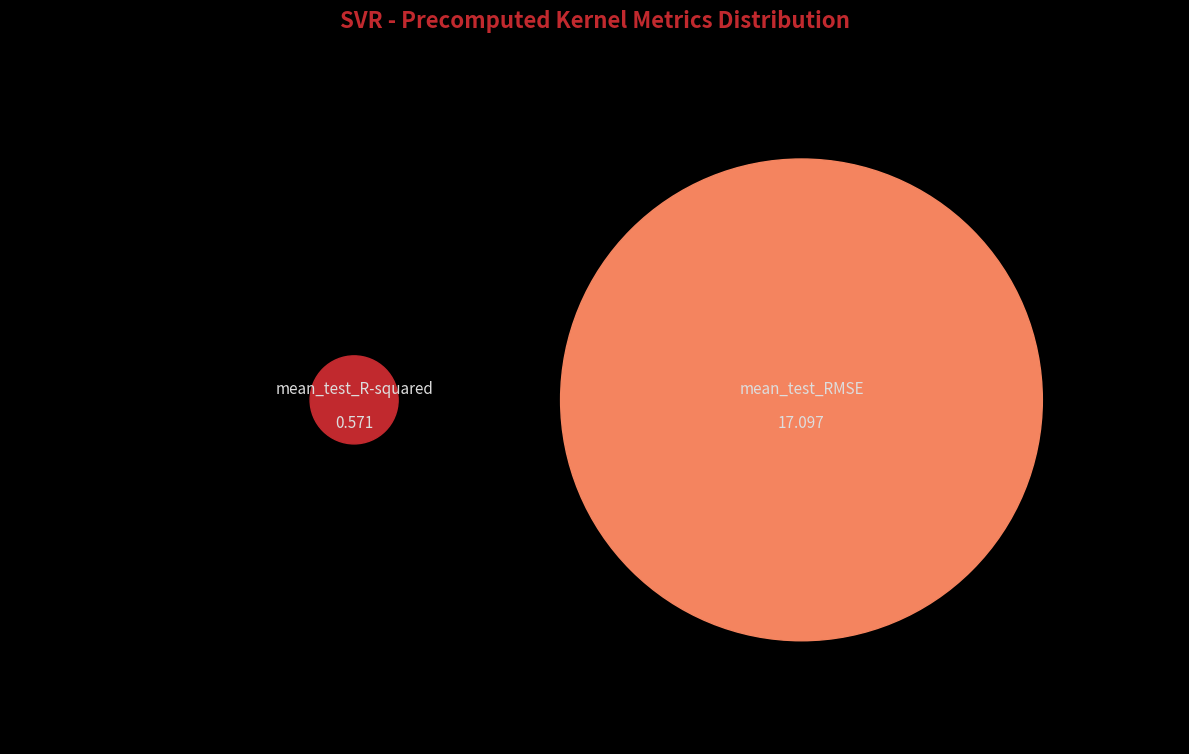

What is the change in value from mean_test_R-squared to mean_test_RMSE?

+16.5